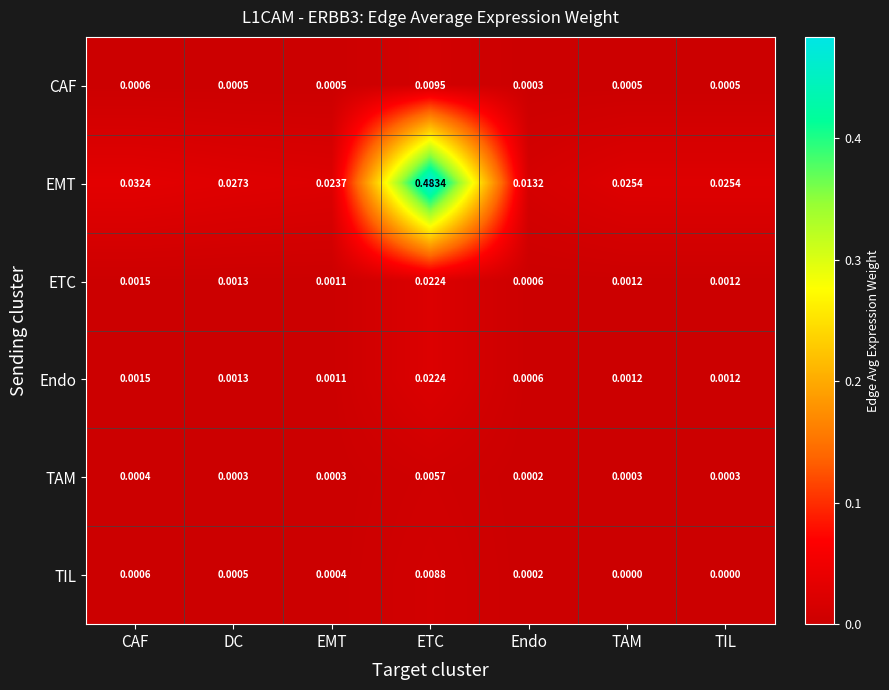

At how many categories does at least one series exceed 0?

7